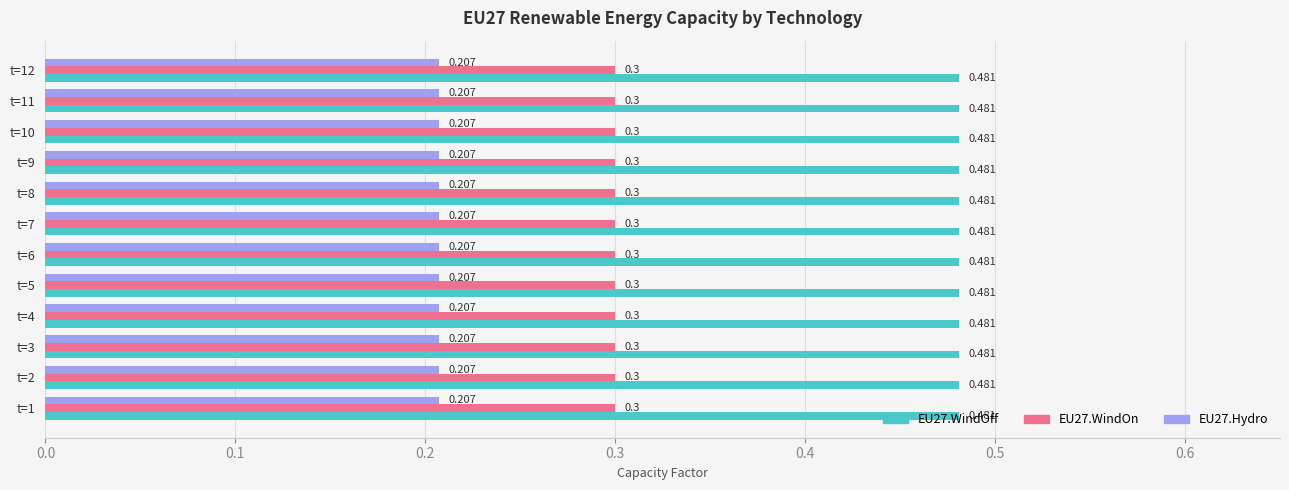

Is the value of EU27.Hydro at t=7 greater than the value of EU27.WindOn at t=8?

No